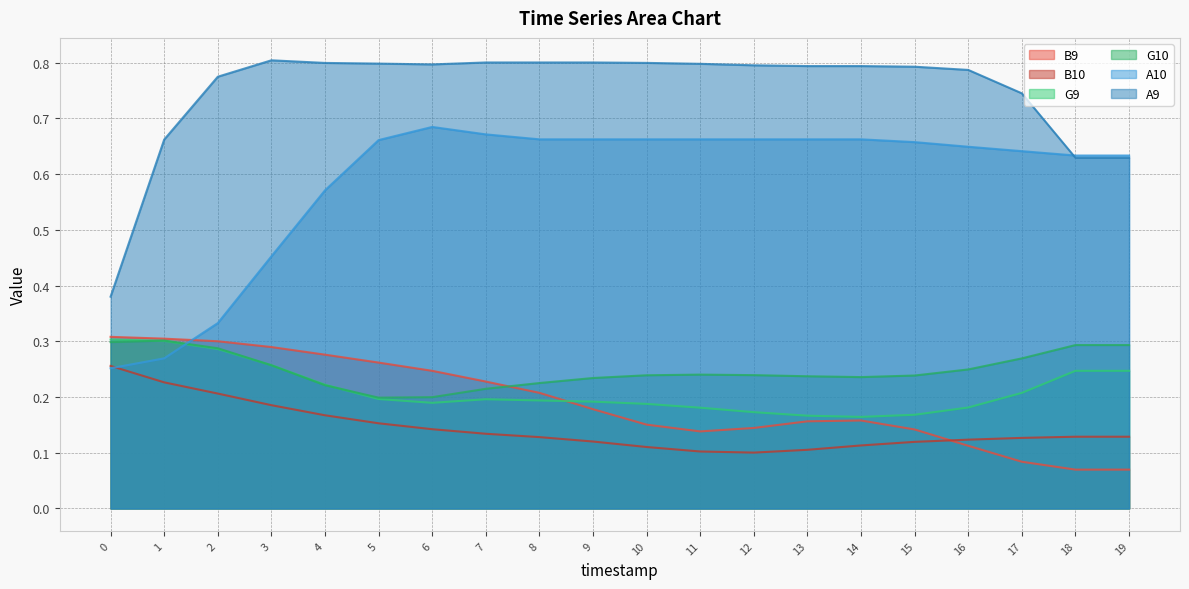

At which category does B9 reach its first local valley?

11